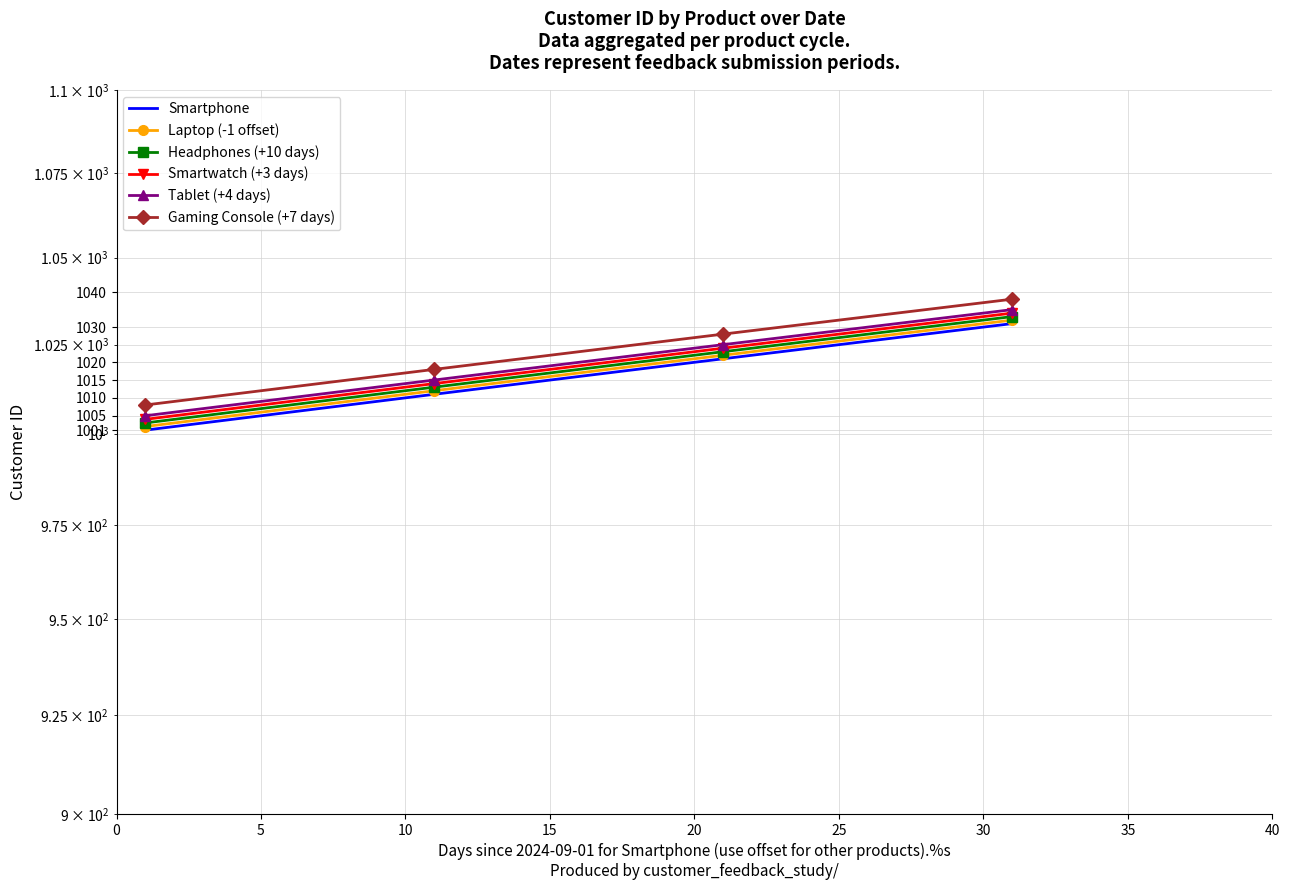

What is the total value across all series at 10?

6143